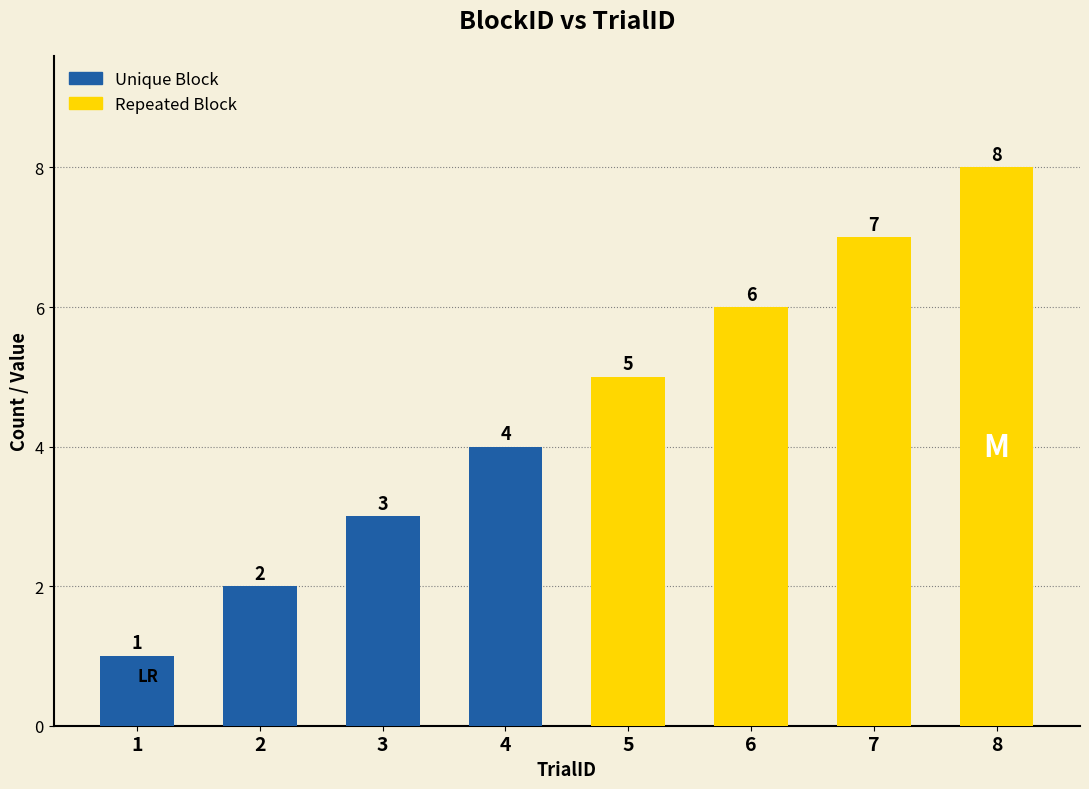

What is the change in value from 7 to 8?

+1